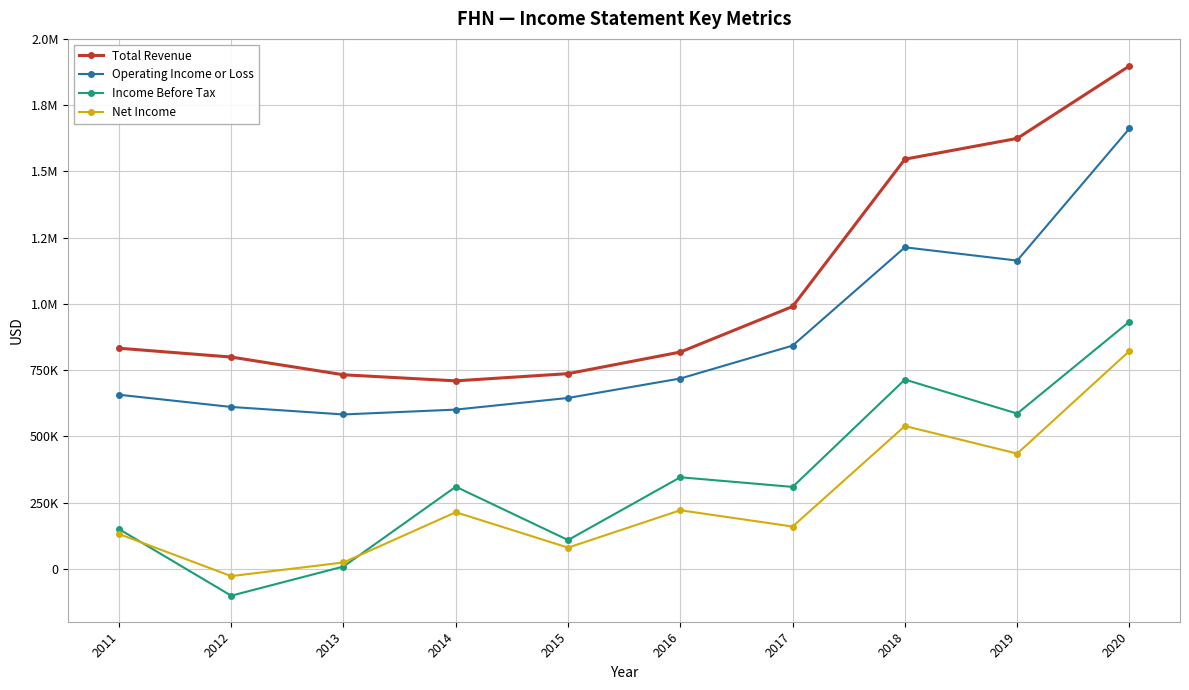

At which label does Operating Income or Loss first exceed 718100?

2017